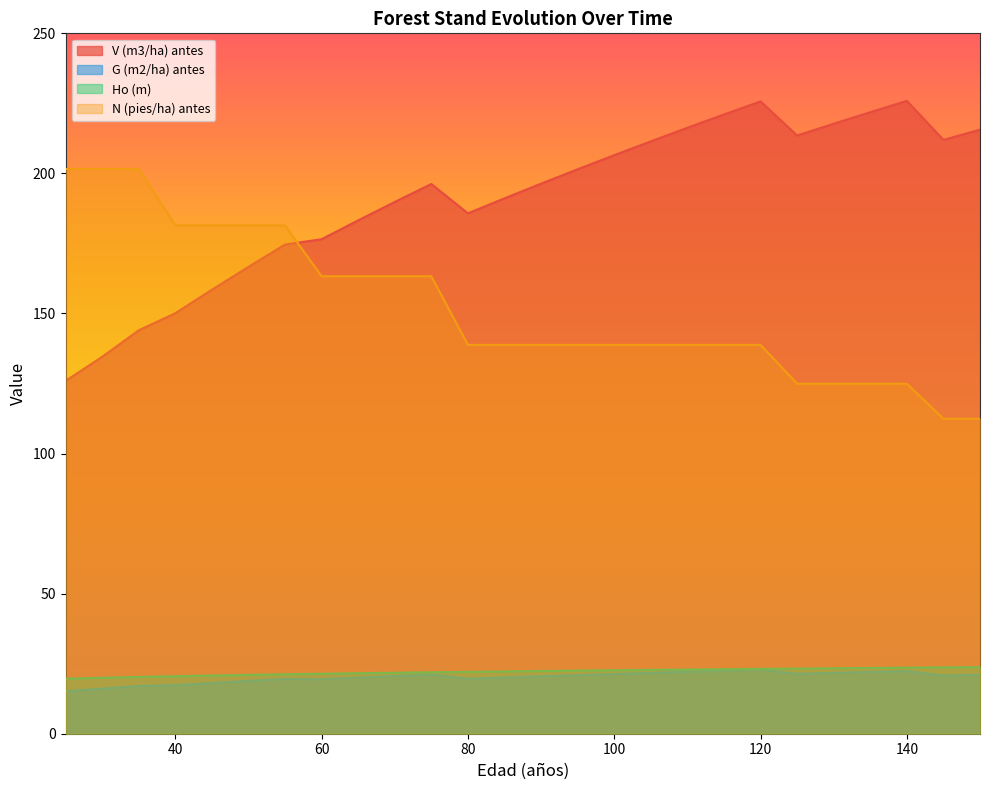

The G (m2/ha) antes series shows 20.1 at 85. True or false?

True